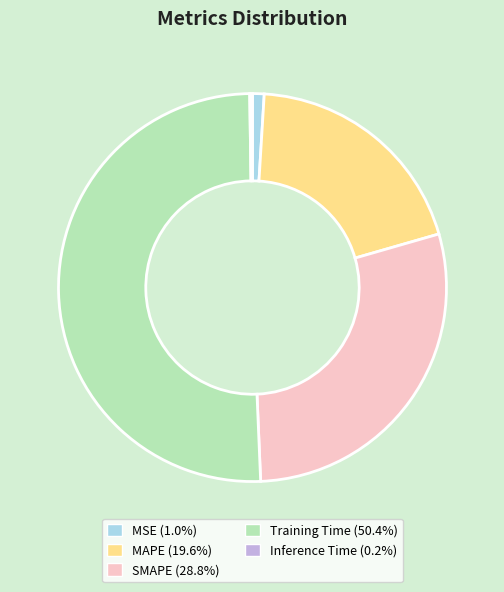

Do Training Time (50.4%) and MSE (1.0%) together represent more than half of the pie?

Yes